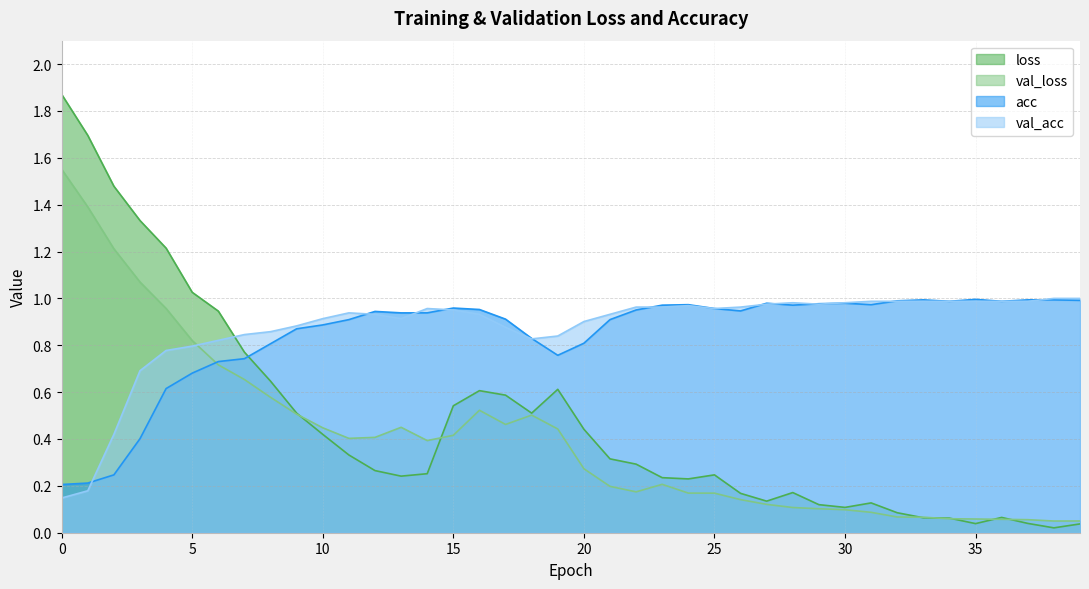

Reading right to left, list all the values displayed in this chart.

loss: 39=0.0	38=0.0	37=0.0	36=0.1	35=0.0	34=0.1	33=0.1	32=0.1	31=0.1	30=0.1	29=0.1	28=0.2	27=0.1	26=0.2	25=0.2	24=0.2	23=0.2	22=0.3	21=0.3	20=0.4	19=0.6	18=0.5	17=0.6	16=0.6	15=0.5	14=0.3	13=0.2	12=0.3	11=0.3	10=0.4	9=0.5	8=0.6	7=0.8	6=0.9	5=1.0	4=1.2	3=1.3	2=1.5	1=1.7	0=1.9
val_loss: 39=0.1	38=0.0	37=0.1	36=0.1	35=0.1	34=0.1	33=0.1	32=0.1	31=0.1	30=0.1	29=0.1	28=0.1	27=0.1	26=0.1	25=0.2	24=0.2	23=0.2	22=0.2	21=0.2	20=0.3	19=0.4	18=0.5	17=0.5	16=0.5	15=0.4	14=0.4	13=0.4	12=0.4	11=0.4	10=0.4	9=0.5	8=0.6	7=0.7	6=0.7	5=0.8	4=1.0	3=1.1	2=1.2	1=1.4	0=1.6
acc: 39=1.0	38=1.0	37=1.0	36=1.0	35=1.0	34=1.0	33=1.0	32=1.0	31=1.0	30=1.0	29=1.0	28=1.0	27=1.0	26=0.9	25=1.0	24=1.0	23=1.0	22=1.0	21=0.9	20=0.8	19=0.8	18=0.8	17=0.9	16=1.0	15=1.0	14=0.9	13=0.9	12=0.9	11=0.9	10=0.9	9=0.9	8=0.8	7=0.7	6=0.7	5=0.7	4=0.6	3=0.4	2=0.2	1=0.2	0=0.2
val_acc: 39=1.0	38=1.0	37=1.0	36=1.0	35=1.0	34=1.0	33=1.0	32=1.0	31=1.0	30=1.0	29=1.0	28=1.0	27=1.0	26=1.0	25=1.0	24=1.0	23=1.0	22=1.0	21=0.9	20=0.9	19=0.8	18=0.8	17=0.9	16=0.9	15=1.0	14=1.0	13=0.9	12=0.9	11=0.9	10=0.9	9=0.9	8=0.9	7=0.8	6=0.8	5=0.8	4=0.8	3=0.7	2=0.4	1=0.2	0=0.1